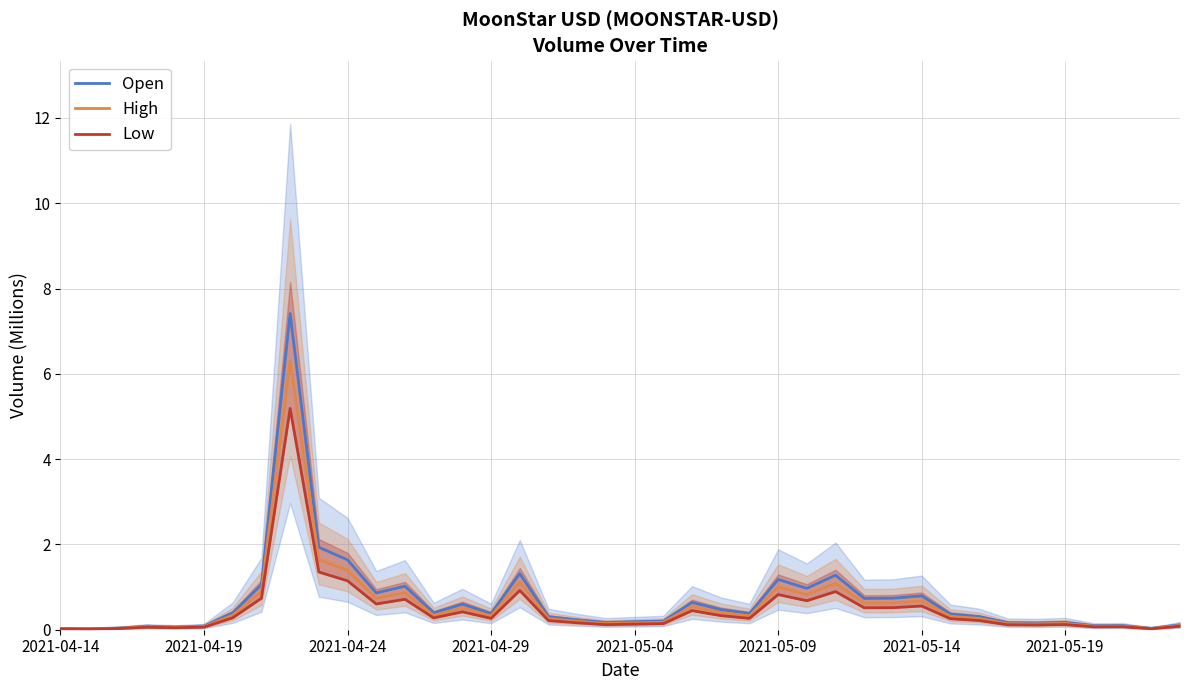

What is the maximum value for High?

6.3